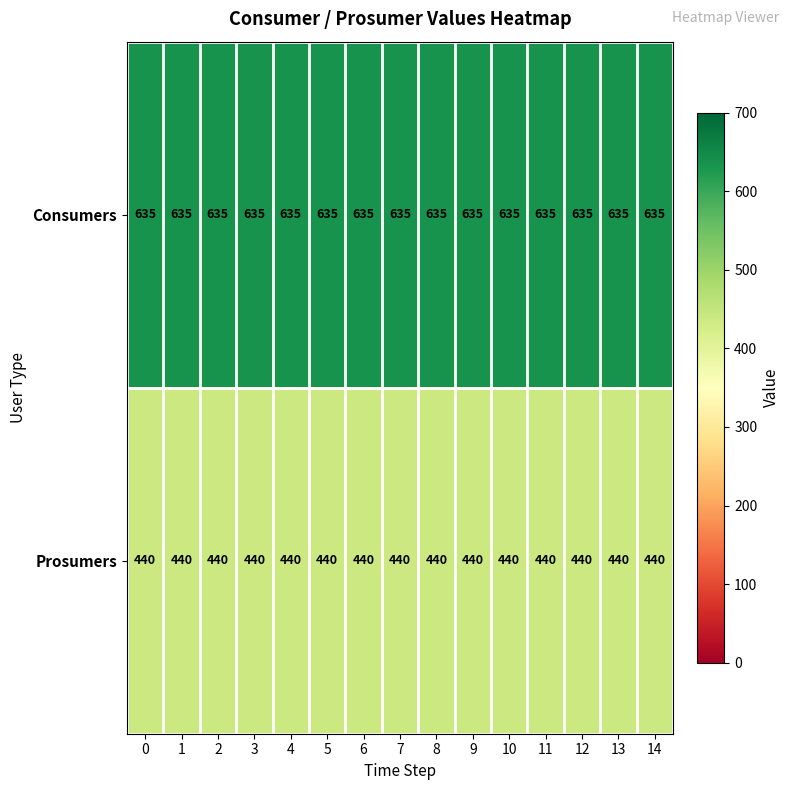

What is the maximum value shown in the chart?

635